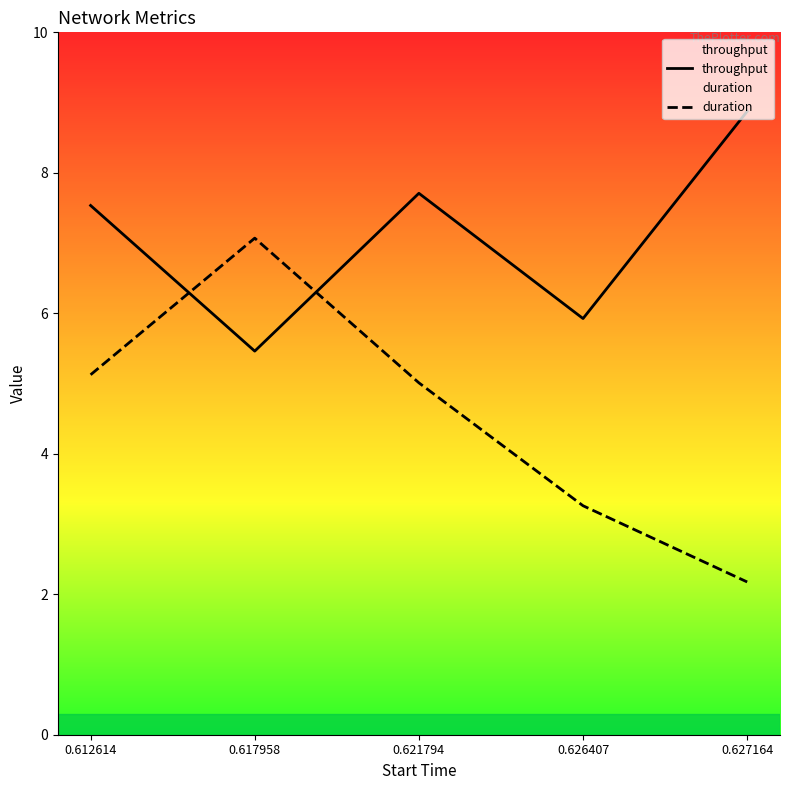

Reading left to right, list all the values displayed in this chart.

throughput: 0.612614=7.5	0.617958=5.5	0.621794=7.7	0.626407=5.9	0.627164=8.9
duration: 0.612614=5.1	0.617958=7.1	0.621794=5.0	0.626407=3.3	0.627164=2.2